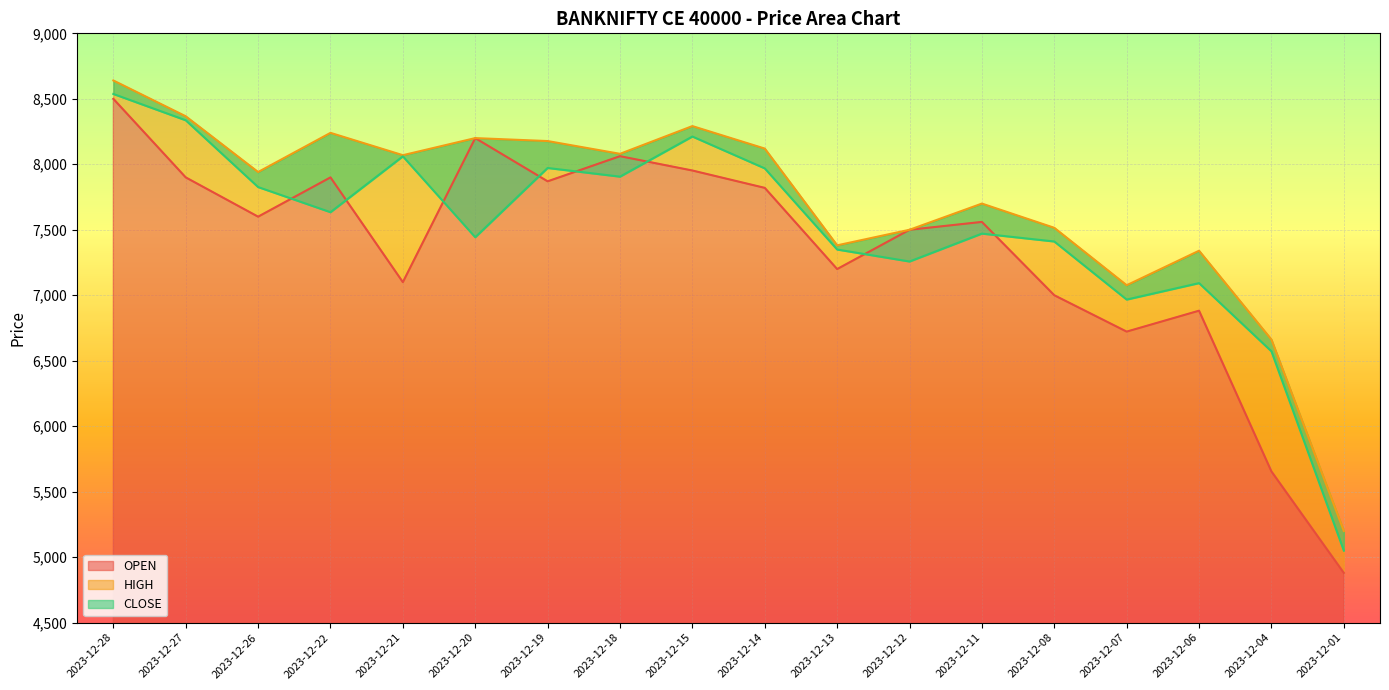

List the series in order of their peak value, highest first.

HIGH, CLOSE, OPEN